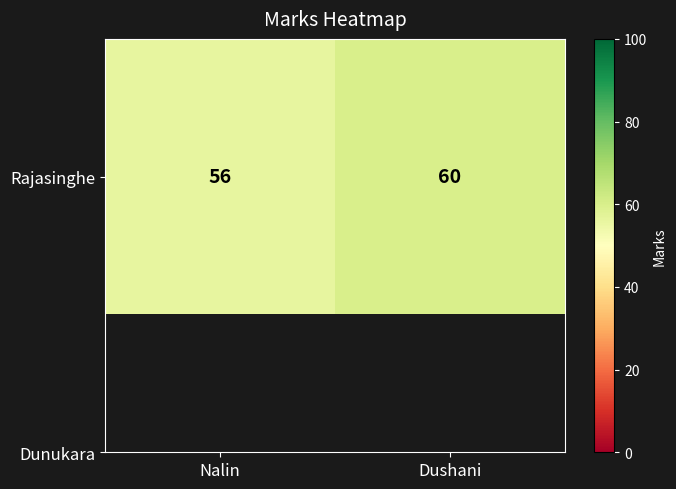

Which label corresponds to the smallest value in the chart?

Nalin